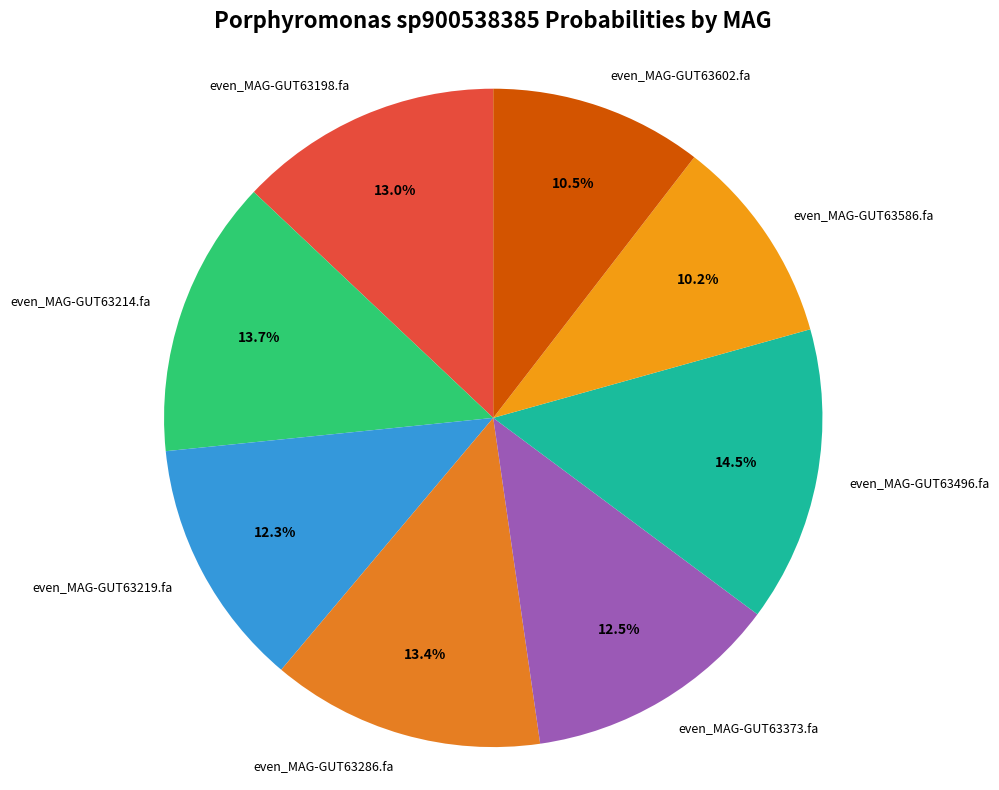

To the nearest percent, what is the combined percentage of even_MAG-GUT63214.fa and even_MAG-GUT63286.fa?

27%